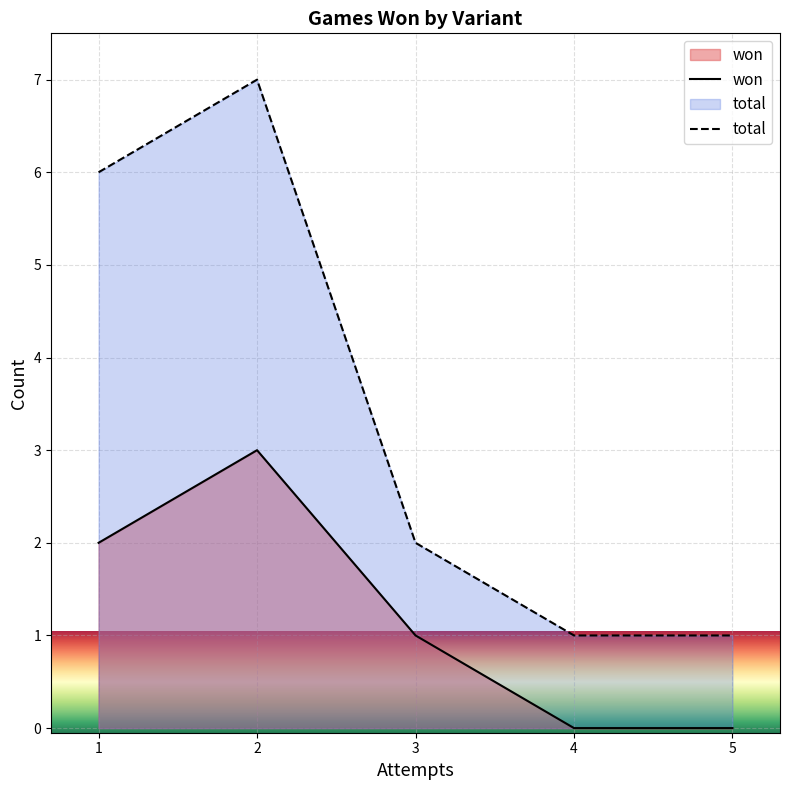

Reading left to right, extract all data points from this chart.

won: 2	3	1	0	0
total: 6	7	2	1	1